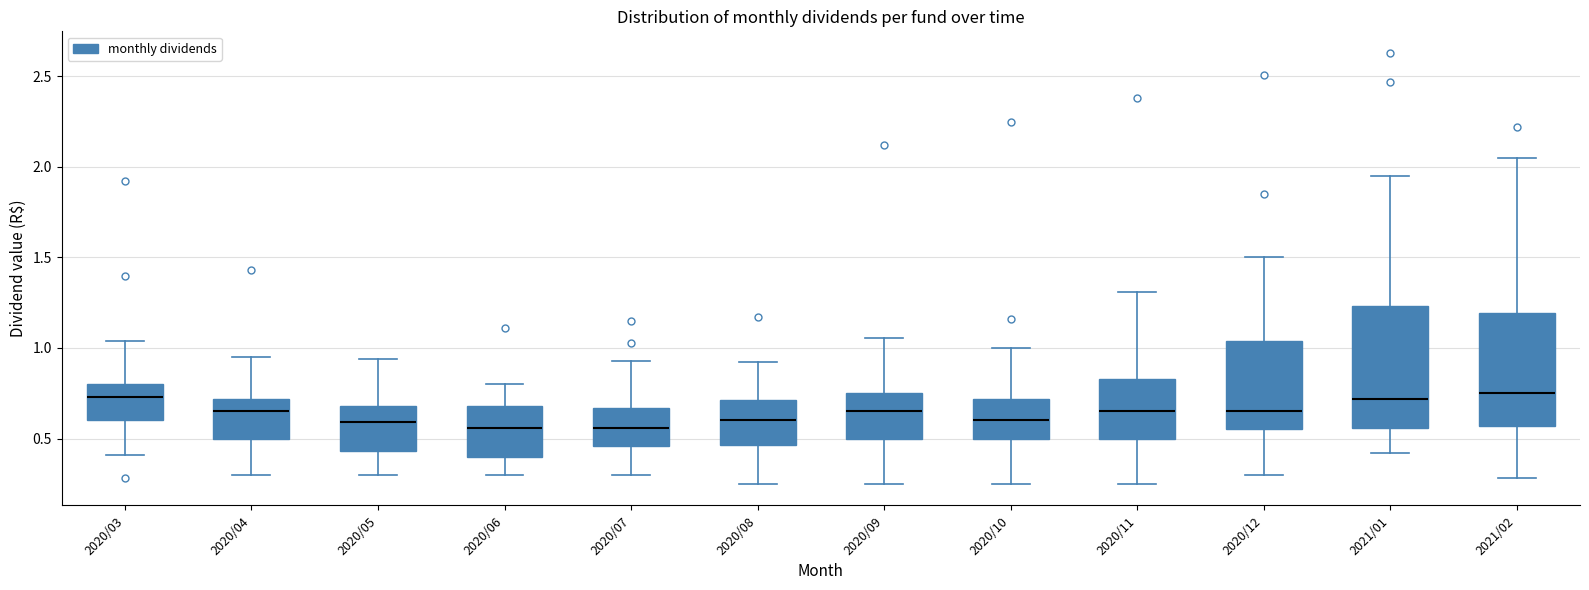

Reading left to right, transcribe this box plot: for each box, give where its median line is, the range the box spans, and where its two whiskers end, as read against the y-axis. The values are not printed on the chart, so give them approximately, as read against the axis.

2020/03: median 0.75, box 0.60 to 0.80, whiskers 0.40 to 1.05
2020/04: median 0.65, box 0.50 to 0.70, whiskers 0.30 to 0.95
2020/05: median 0.60, box 0.45 to 0.70, whiskers 0.30 to 0.95
2020/06: median 0.55, box 0.40 to 0.70, whiskers 0.30 to 0.80
2020/07: median 0.55, box 0.45 to 0.65, whiskers 0.30 to 0.95
2020/08: median 0.60, box 0.45 to 0.70, whiskers 0.25 to 0.90
2020/09: median 0.65, box 0.50 to 0.75, whiskers 0.25 to 1.05
2020/10: median 0.60, box 0.50 to 0.70, whiskers 0.25 to 1.00
2020/11: median 0.65, box 0.50 to 0.85, whiskers 0.25 to 1.30
2020/12: median 0.65, box 0.55 to 1.05, whiskers 0.30 to 1.50
2021/01: median 0.70, box 0.55 to 1.25, whiskers 0.40 to 1.95
2021/02: median 0.75, box 0.55 to 1.20, whiskers 0.30 to 2.05